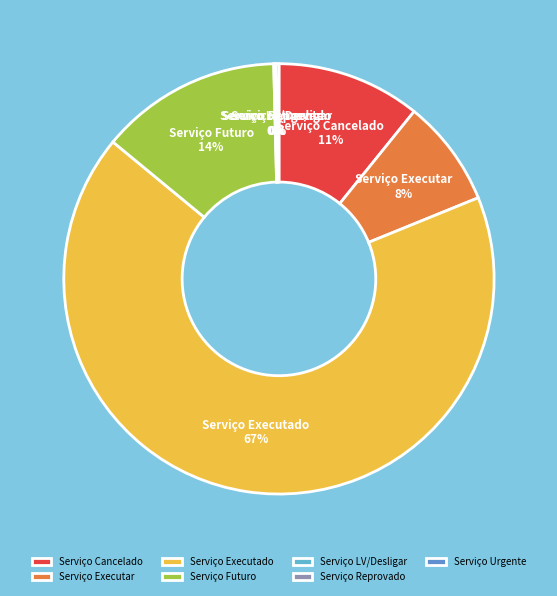

What percentage is the Serviço Futuro slice, to the nearest percent?

14%